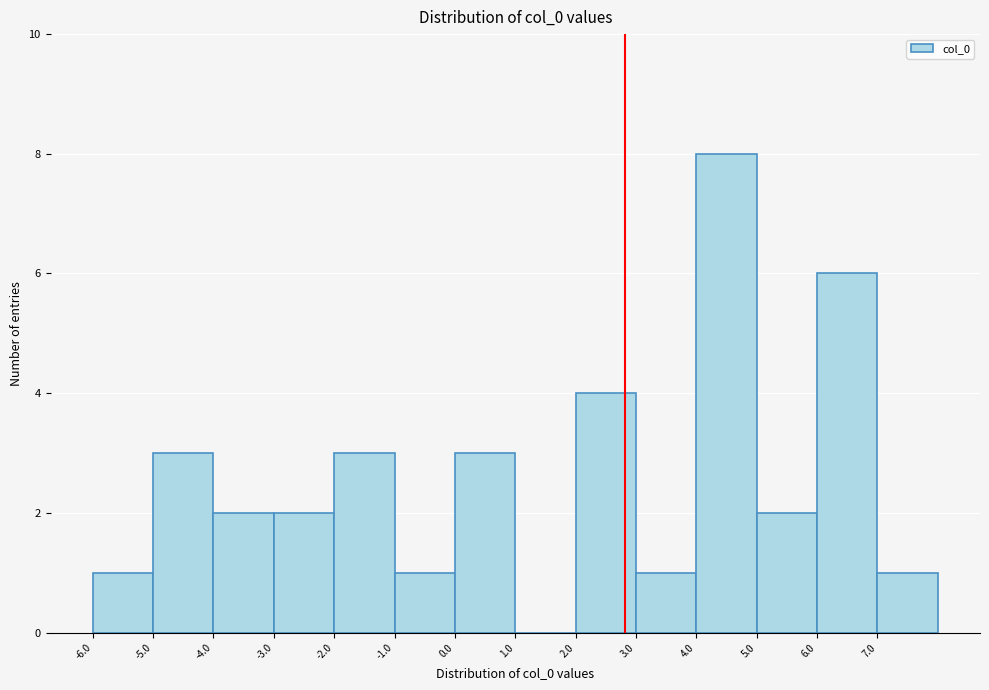

Reading left to right, list every bar in this chart as the range it spans on the x-axis followed by its height. The values are not printed on the chart, so give them approximately, as read against the axis.

-6 to -5: 1
-5 to -4: 3
-4 to -3: 2
-3 to -2: 2
-2 to -1: 3
-1 to 0: 1
0 to 1: 3
1 to 2: 0
2 to 3: 4
3 to 4: 1
4 to 5: 8
5 to 6: 2
6 to 7: 6
7 to 8: 1